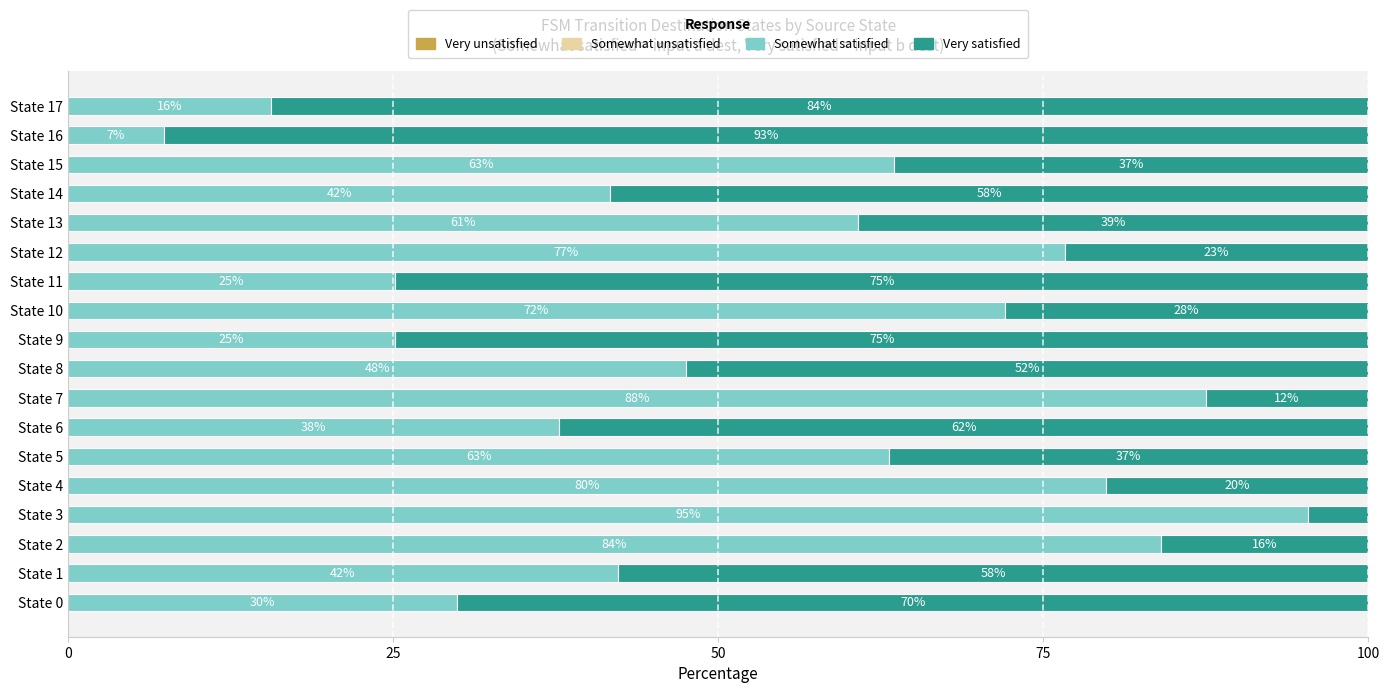

What is the maximum value for Somewhat satisfied?

95.3